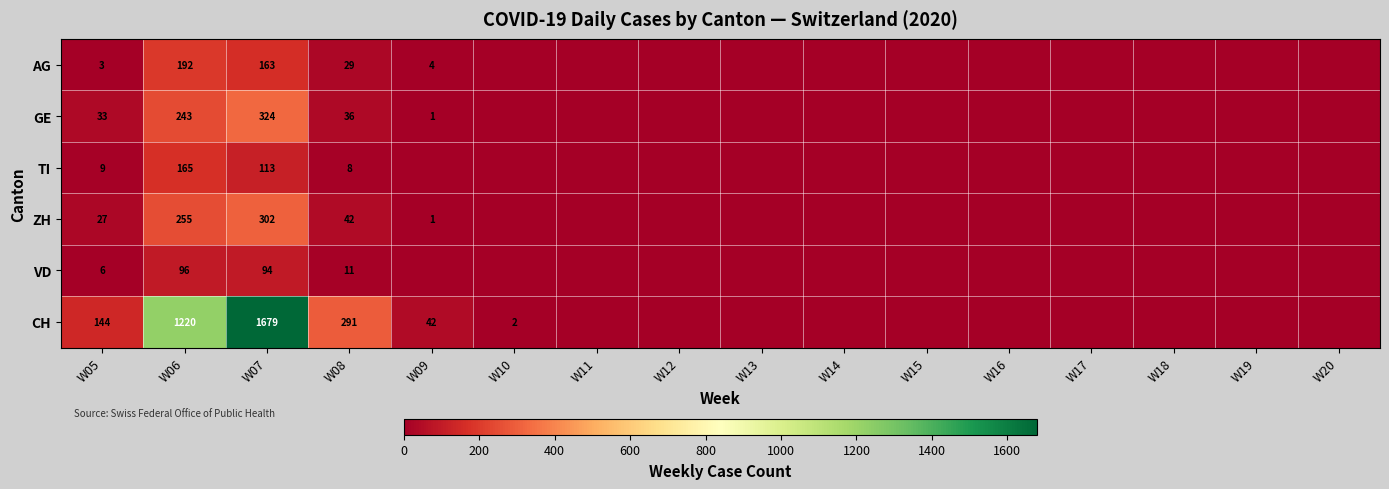

What is the maximum value shown in the chart?

1679